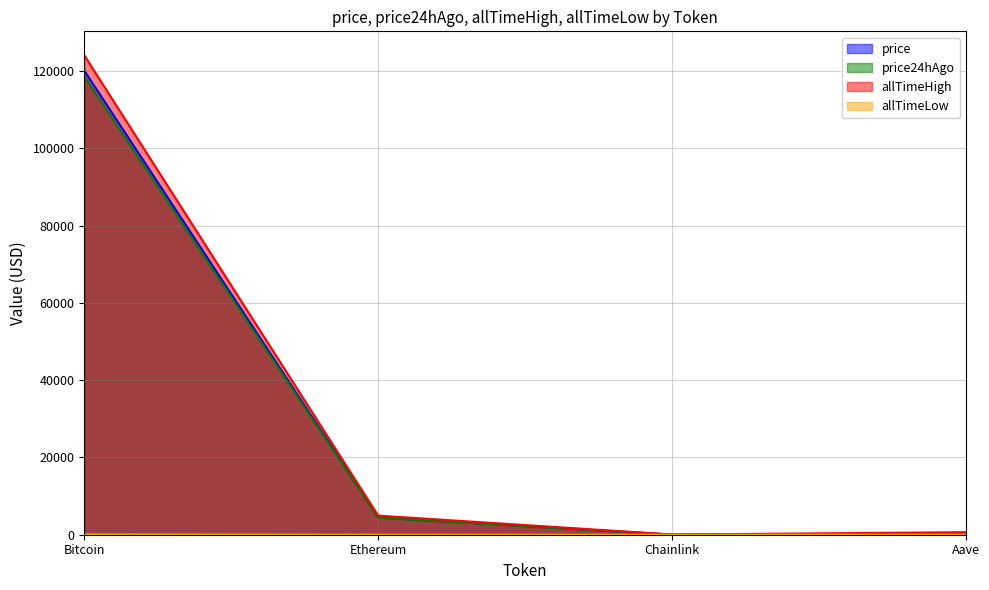

At Bitcoin, list the series in order from smallest to largest.

allTimeLow, price24hAgo, price, allTimeHigh